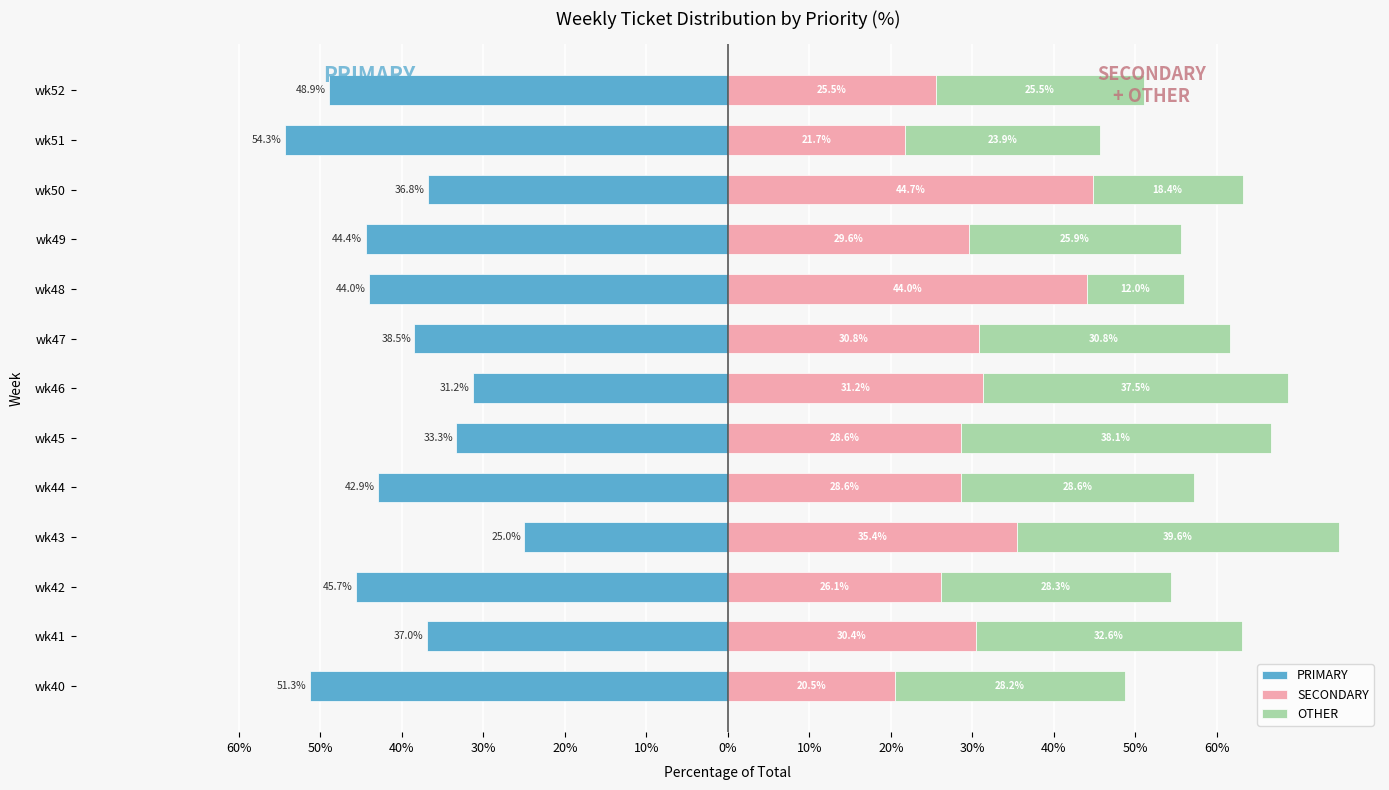

The value of OTHER at wk49 is 13.9. True or false?

False